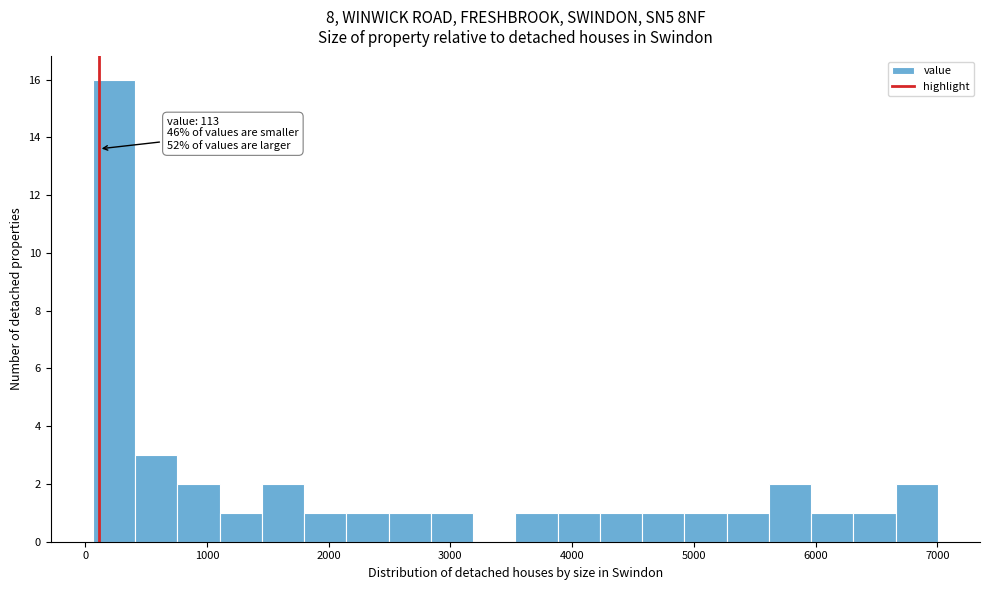

Around what value on the x-axis is the tallest bar? Give the approximate position of its centre, as read against the axis.

200